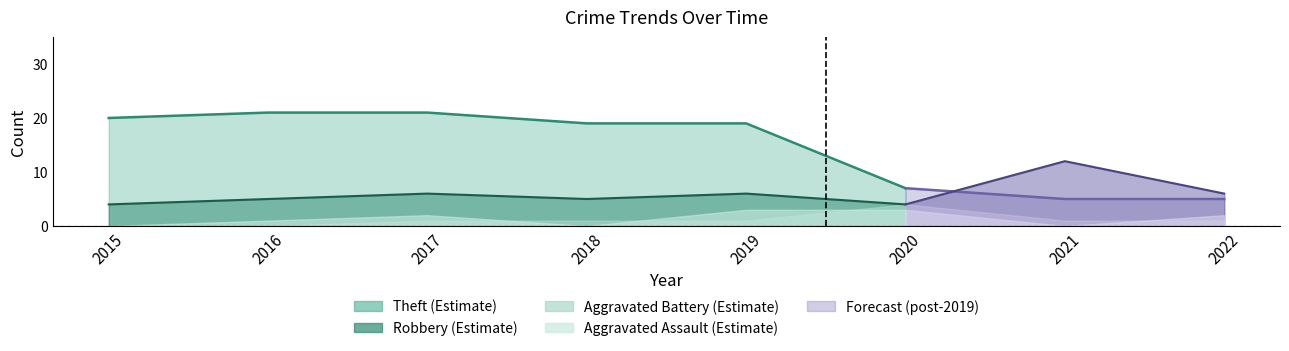

Which category has the highest value in the Theft series?

2016